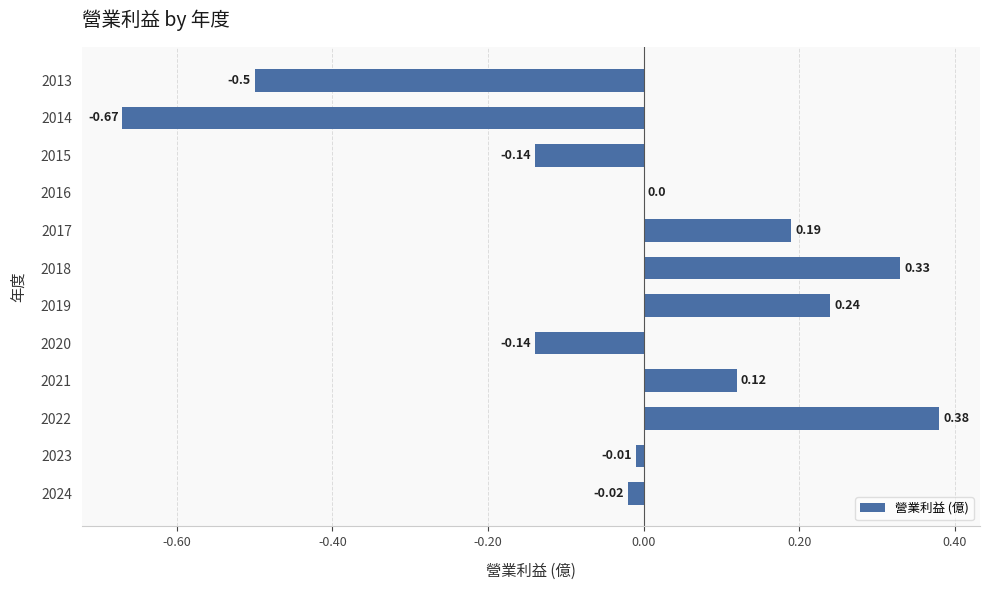

What is the sum of the values at 2018 and 2022?

0.7